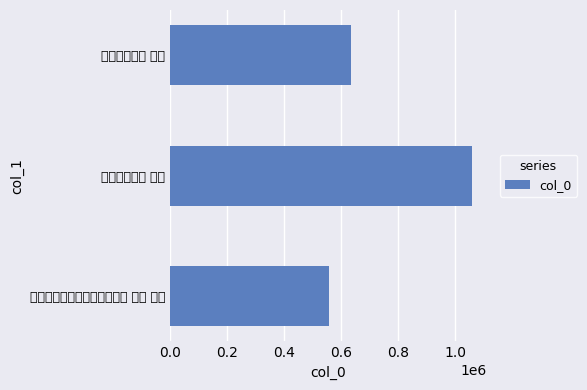

Does the chart contain stacked bars?

No